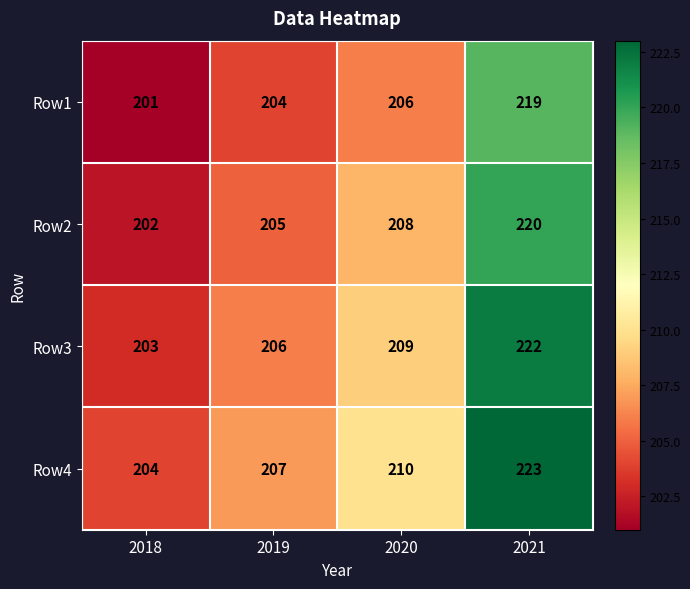

Read the Row1 value at 2020, to the nearest 10.

210